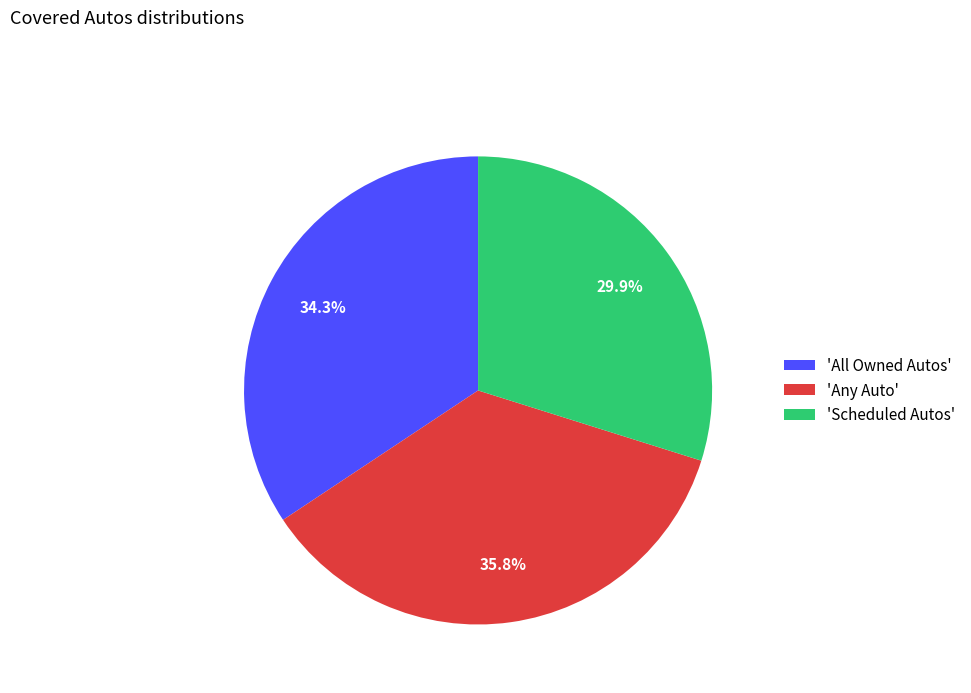

Rank the categories by value from highest to lowest.

'Any Auto', 'All Owned Autos', 'Scheduled Autos'